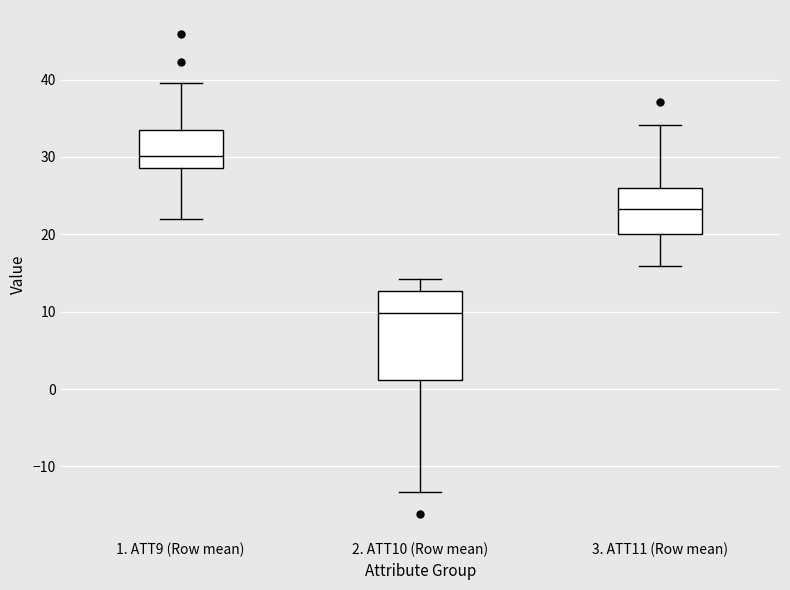

Reading left to right, transcribe this box plot: for each box, give where its median line is, the range the box spans, and where its two whiskers end, as read against the y-axis. The values are not printed on the chart, so give them approximately, as read against the axis.

1. ATT9 (Row mean): median 30, box 29 to 33, whiskers 22 to 40
2. ATT10 (Row mean): median 10, box 1 to 13, whiskers -13 to 14
3. ATT11 (Row mean): median 23, box 20 to 26, whiskers 16 to 34